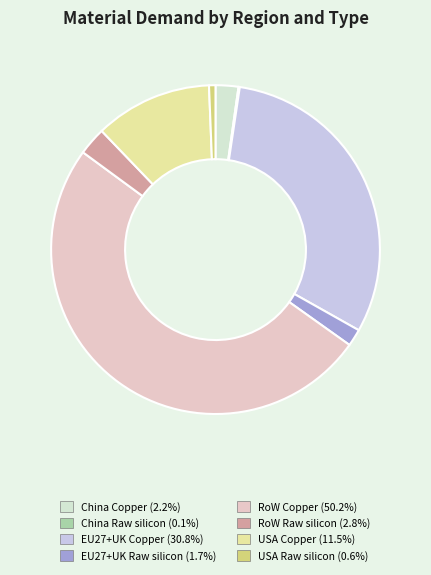

How many slices are in this pie chart?

8